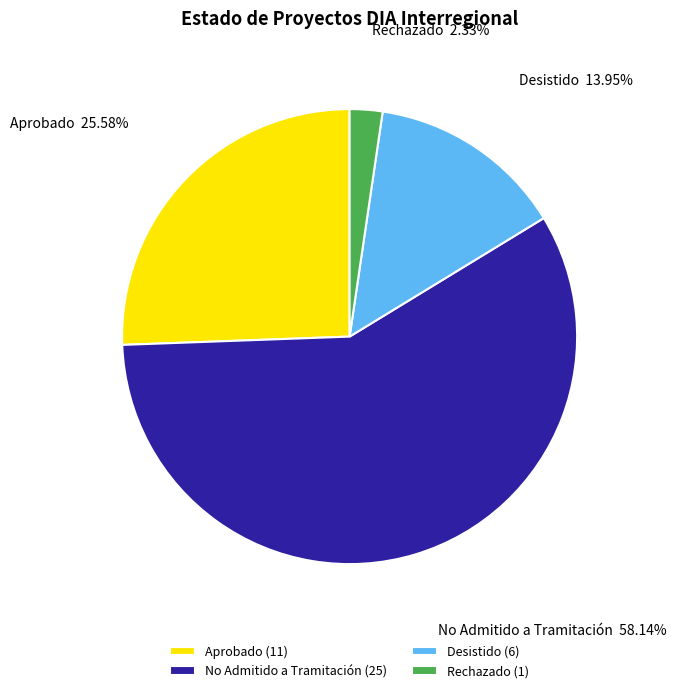

Count the number of slices in the pie.

4